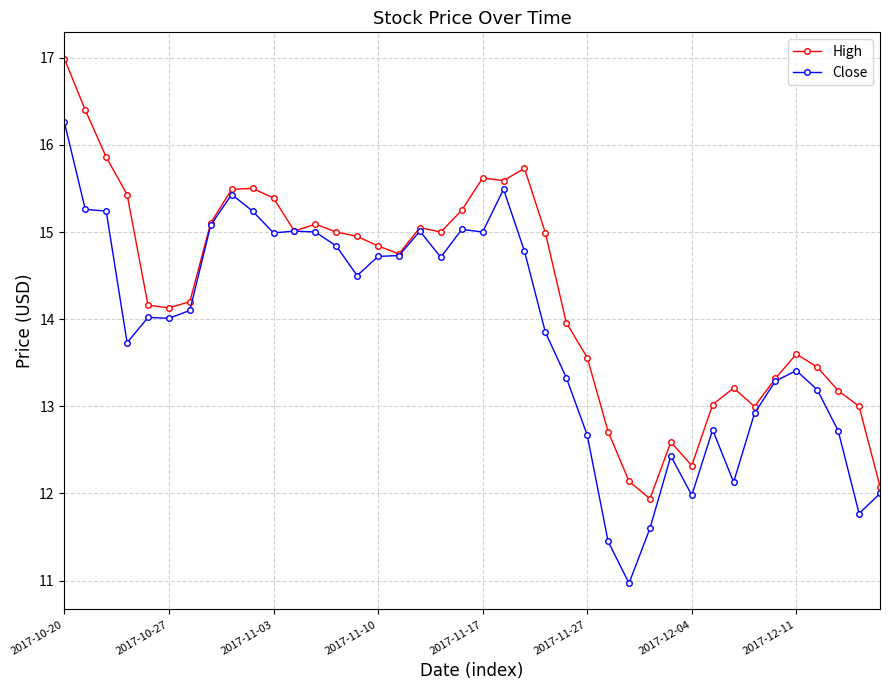

What is the average value of the High series?

14.3